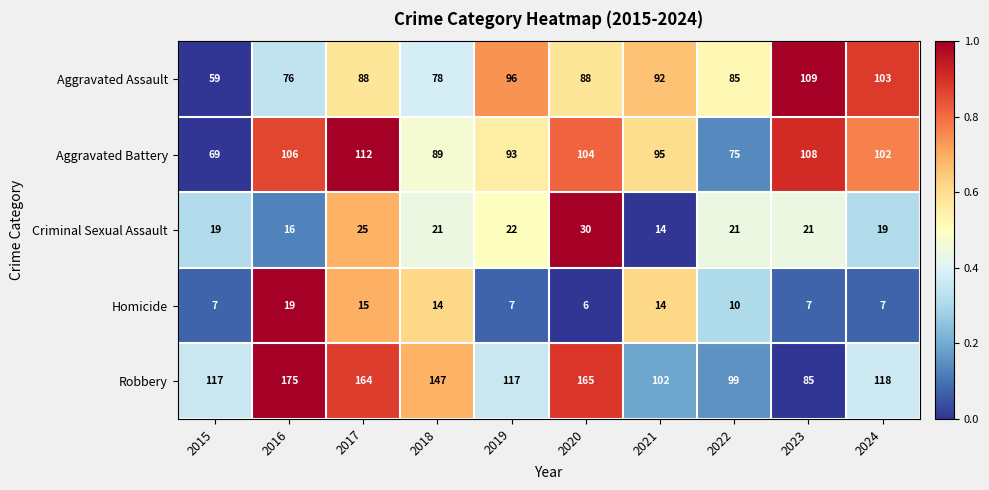

What is the total value across all series at 2023?

330